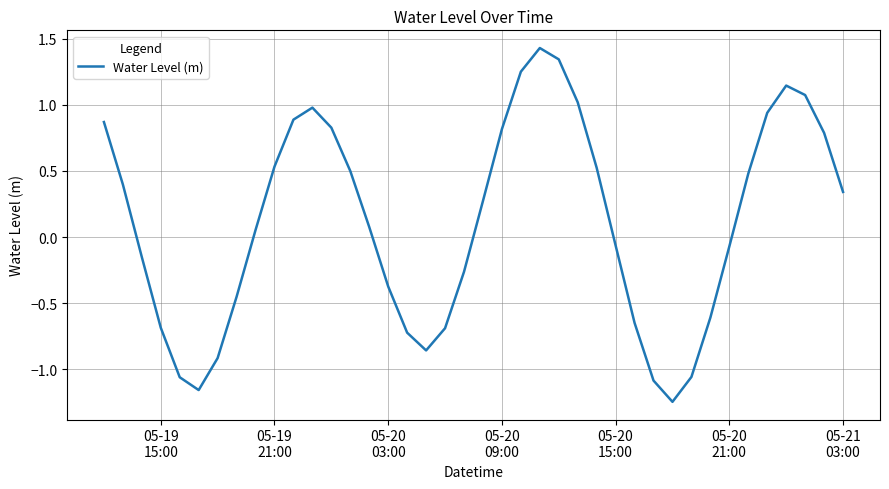

True or false: there are more than 2 points higher than both neighbors.

True